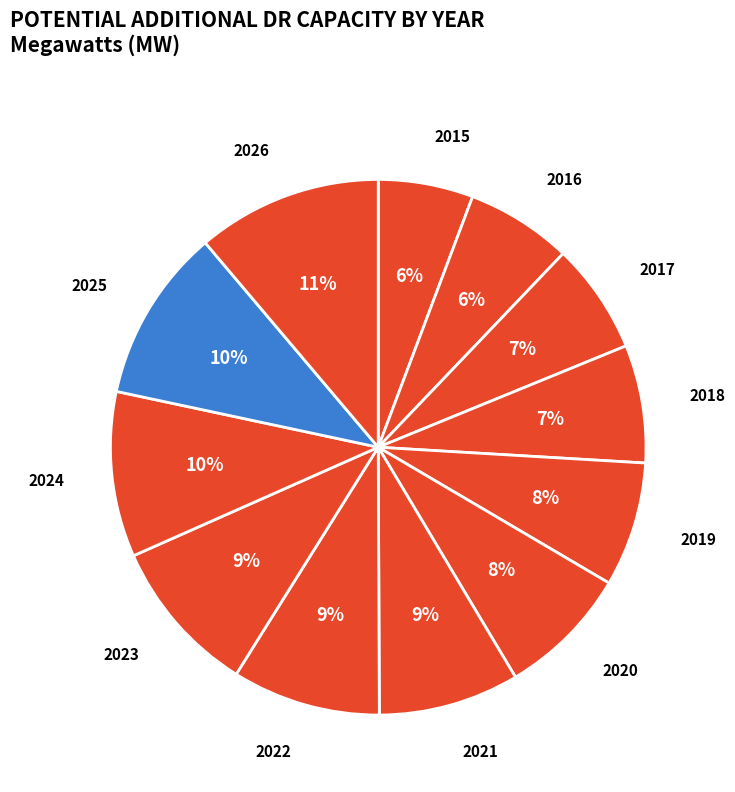

To the nearest percent, what is the average slice percentage?

8%